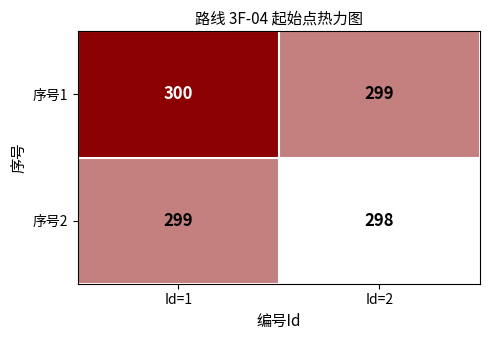

Reading left to right, extract all data points from this chart.

序号1: Id=1=300	Id=2=299
序号2: Id=1=299	Id=2=298